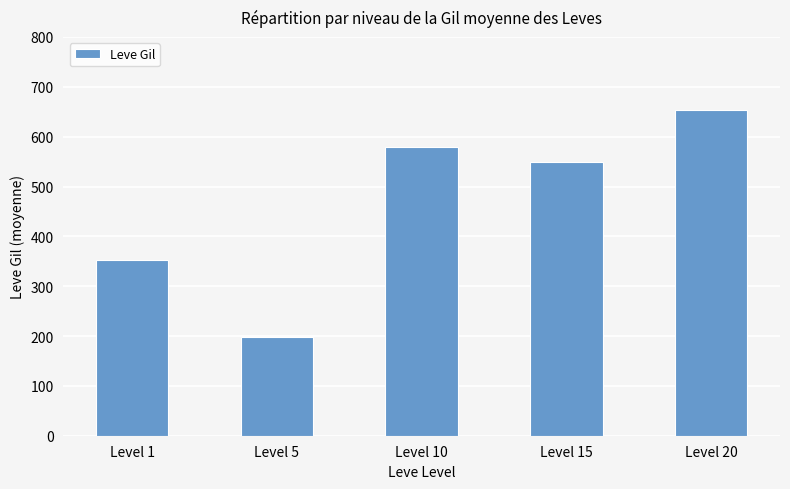

Reading right to left, transcribe all the data shown in this chart.

652.5	548.3	578.3	198.3	353.2